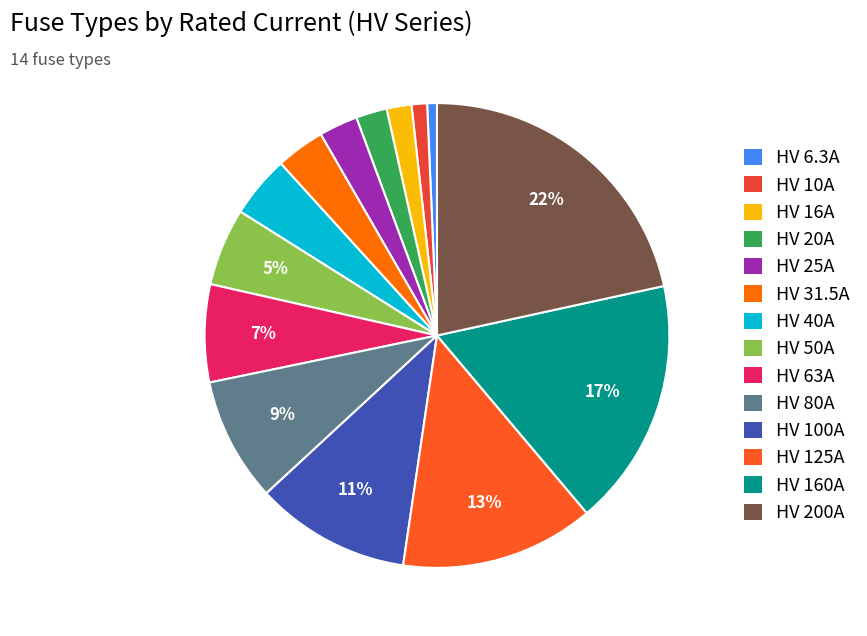

Rank the categories by value from highest to lowest.

HV 200A, HV 160A, HV 125A, HV 100A, HV 80A, HV 63A, HV 50A, HV 40A, HV 31.5A, HV 25A, HV 20A, HV 16A, HV 10A, HV 6.3A